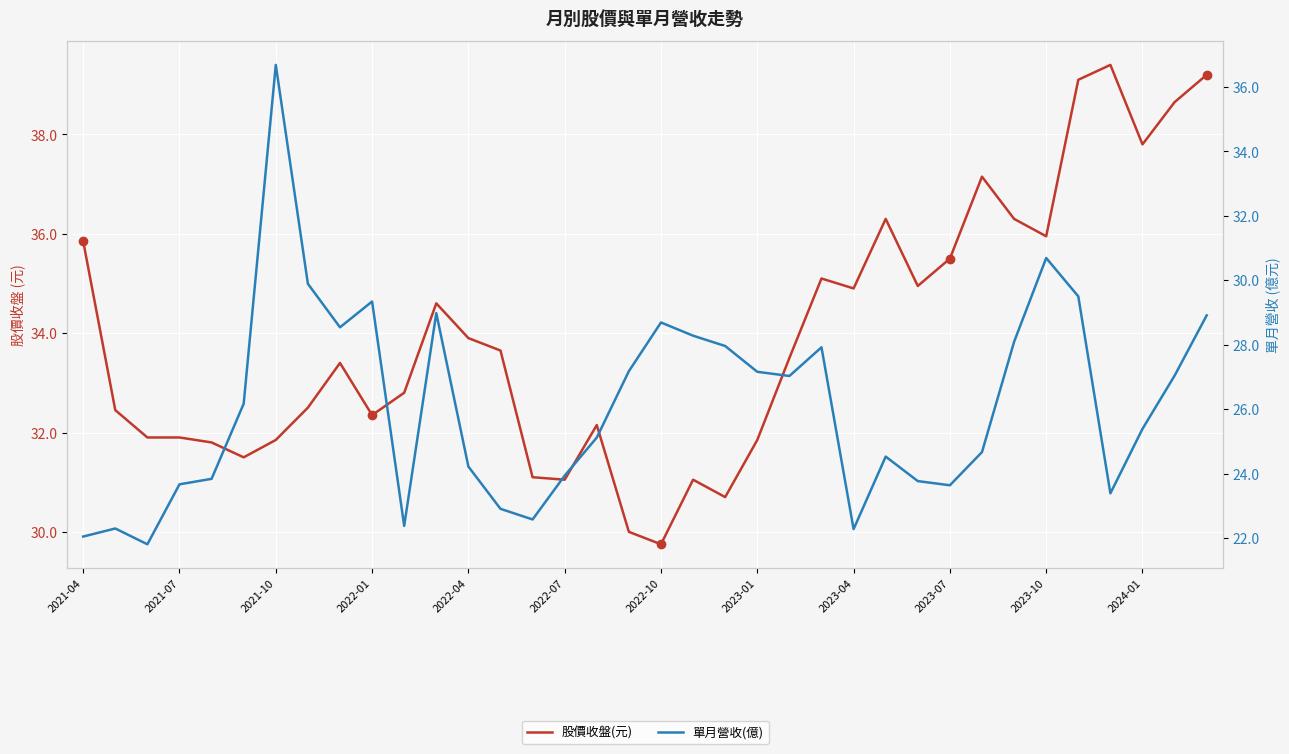

What is the average value of the 單月營收(億) series?

26.1